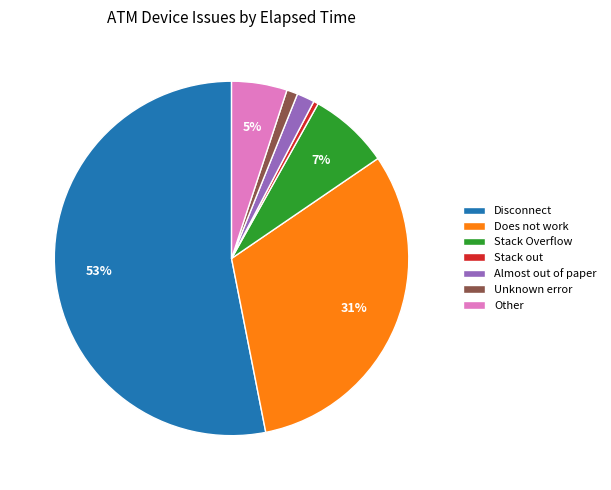

Combined, do Stack out and Almost out of paper account for over 50%?

No